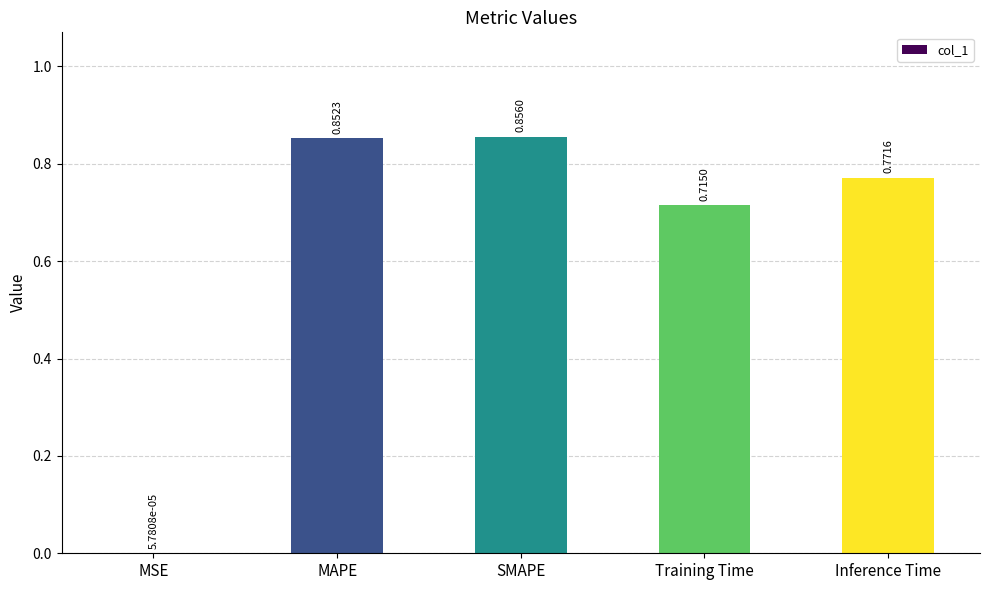

Which has a higher value, SMAPE or Training Time?

SMAPE